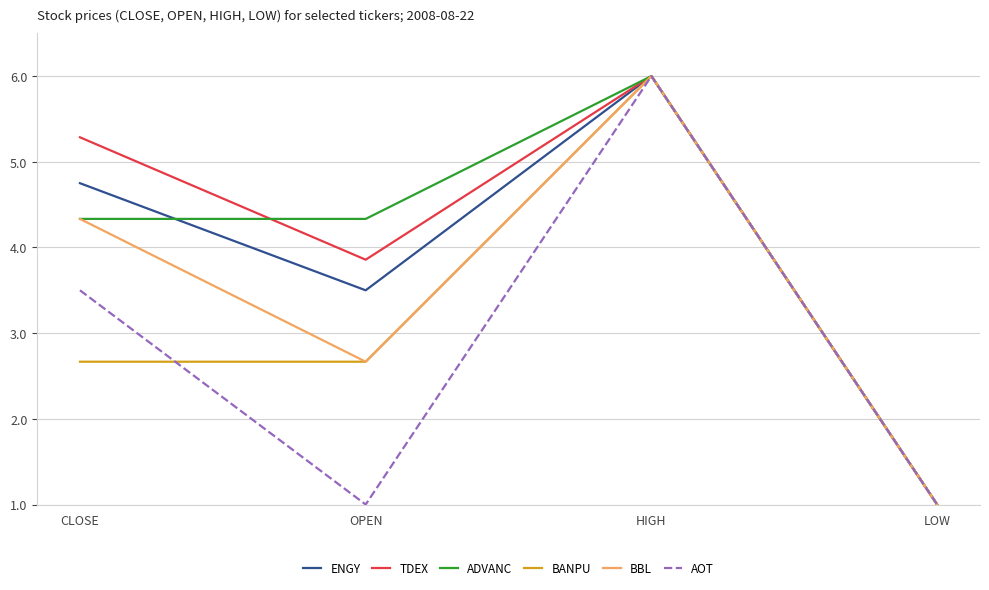

Between which two adjacent categories do TDEX and ADVANC first intersect?

CLOSE and OPEN